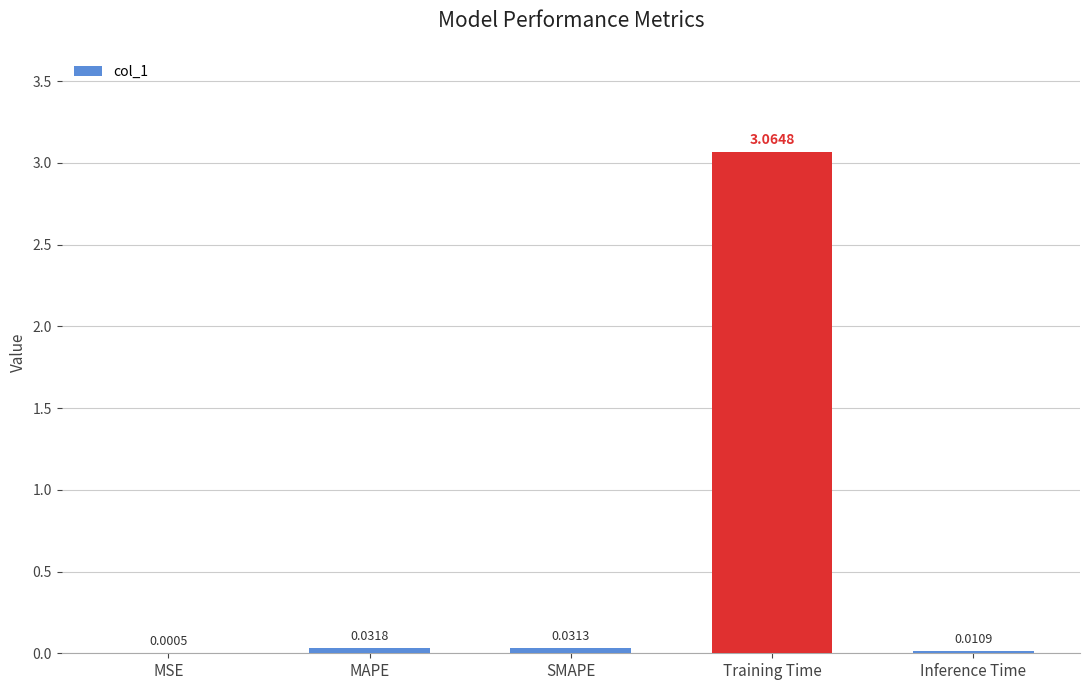

Are the bars horizontal?

No